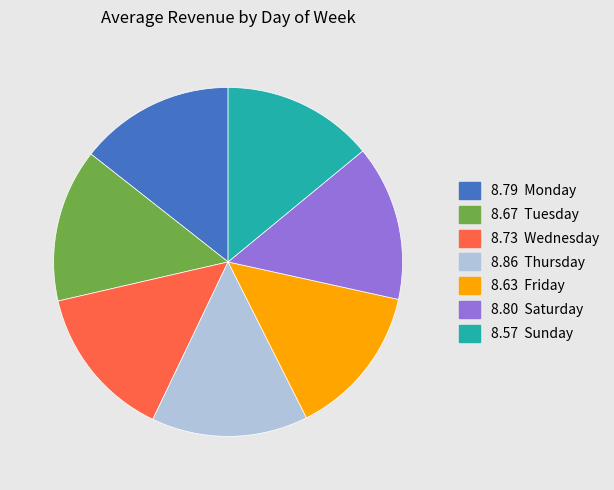

Is there a majority slice in this chart?

No